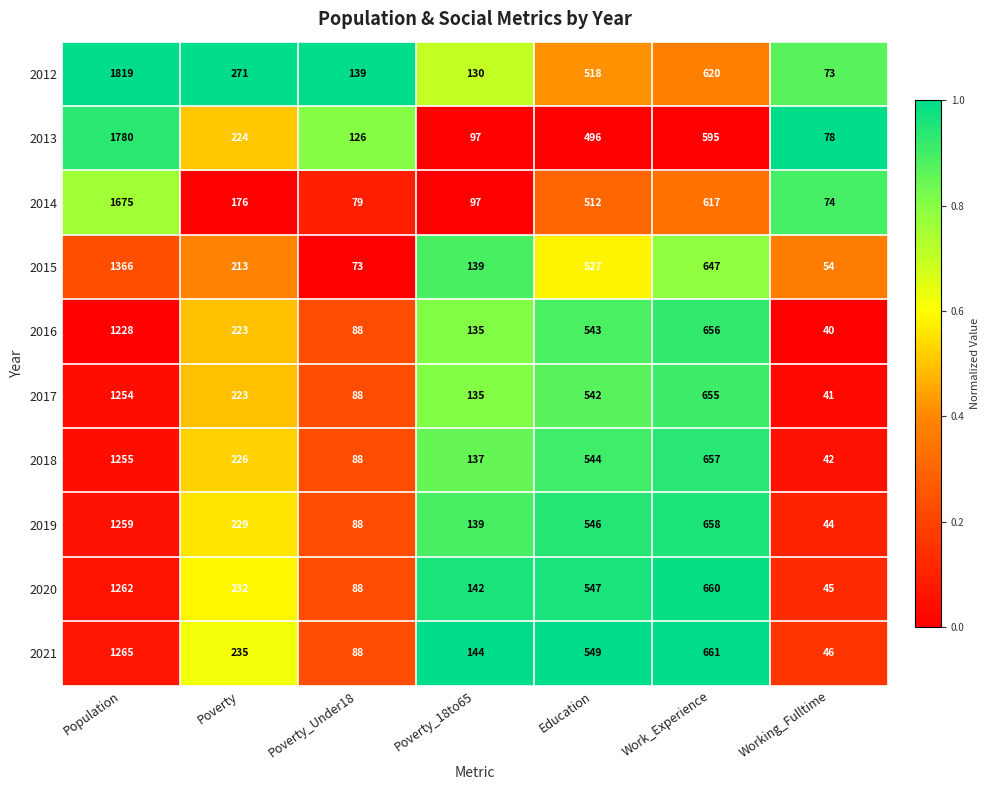

What is the average value of the 2019 series?

423